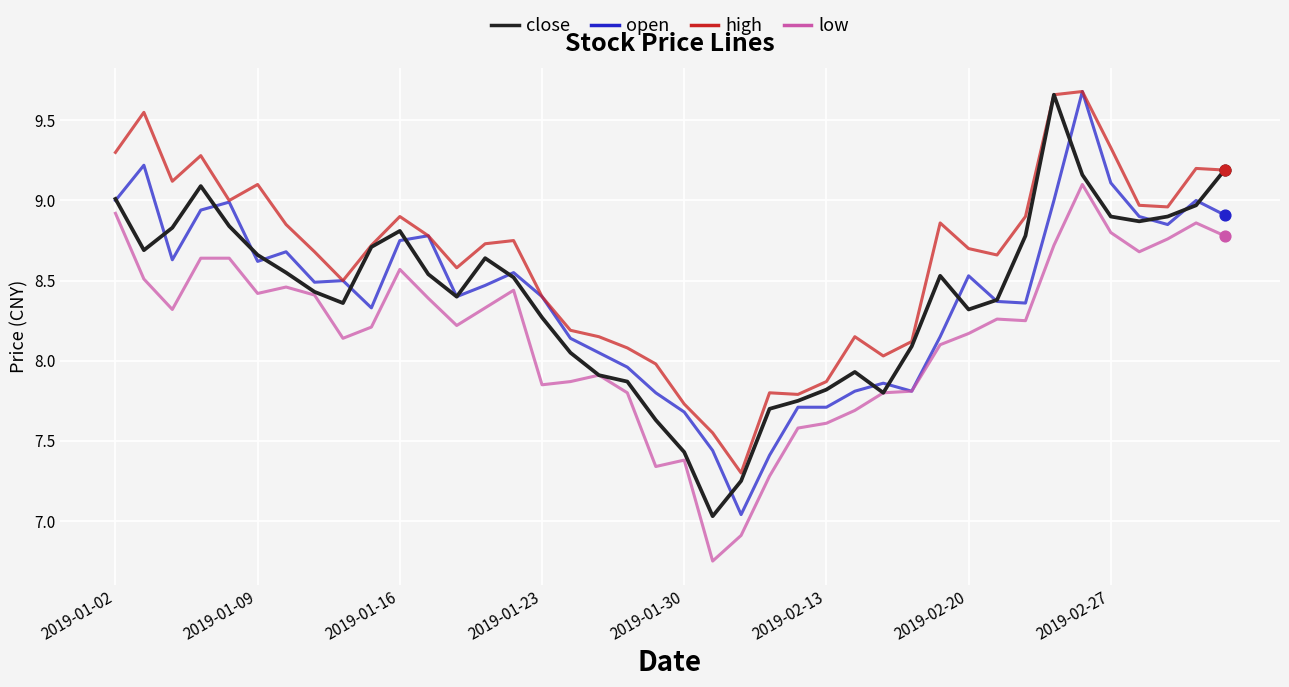

Which series has the widest spread of values?

open